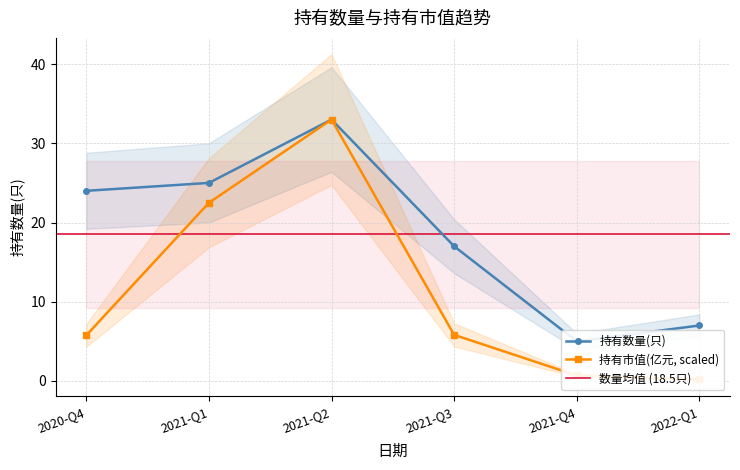

True or false: 持有数量(只) and 持有市值(亿元) intersect in this chart.

False